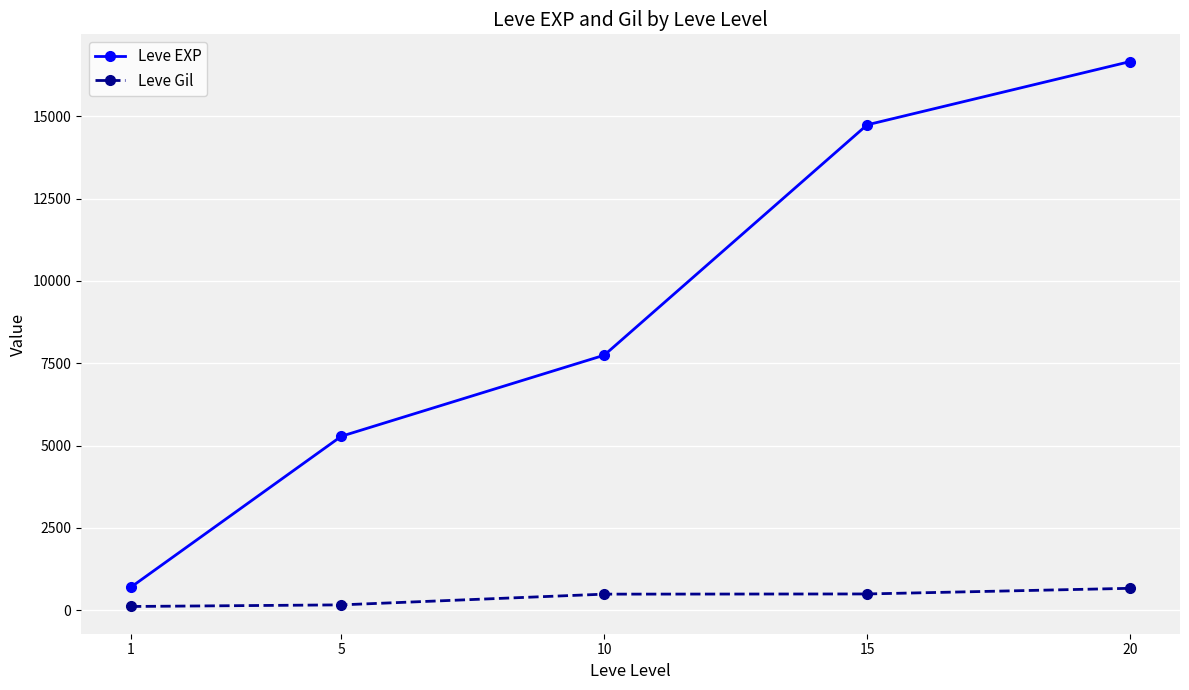

True or false: Leve EXP and Leve Gil intersect in this chart.

False